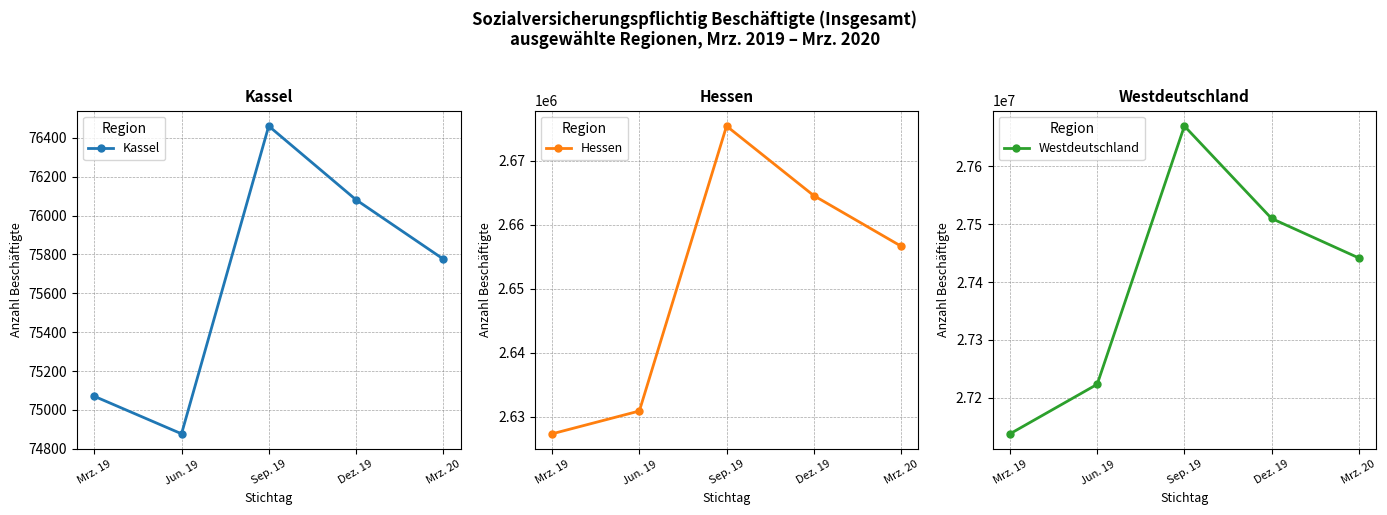

How many data points does each series have?

5